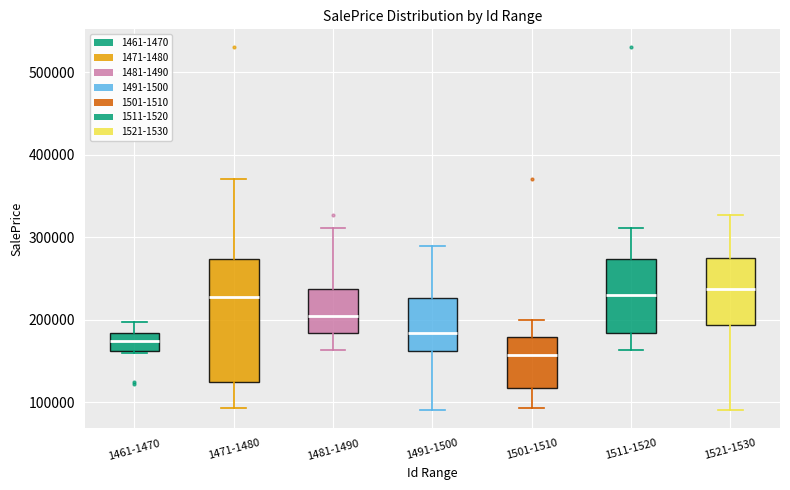

Reading left to right, read every box against the y-axis: the position of its median line, the range the box covers, and the ends of its whiskers. The values are not printed on the chart, so give them approximately, as read against the axis.

1461-1470: median 170000, box 160000 to 180000, whiskers 160000 to 200000
1471-1480: median 230000, box 120000 to 270000, whiskers 90000 to 370000
1481-1490: median 200000, box 180000 to 240000, whiskers 160000 to 310000
1491-1500: median 180000, box 160000 to 230000, whiskers 90000 to 290000
1501-1510: median 160000, box 120000 to 180000, whiskers 90000 to 200000
1511-1520: median 230000, box 180000 to 270000, whiskers 160000 to 310000
1521-1530: median 240000, box 190000 to 270000, whiskers 90000 to 330000